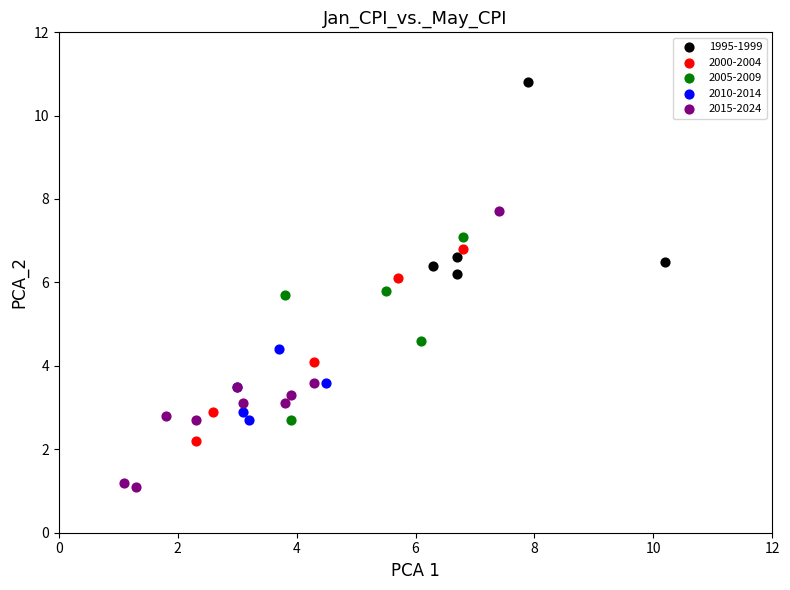

What are all the series names shown in the legend?

1995-1999, 2000-2004, 2005-2009, 2010-2014, 2015-2024